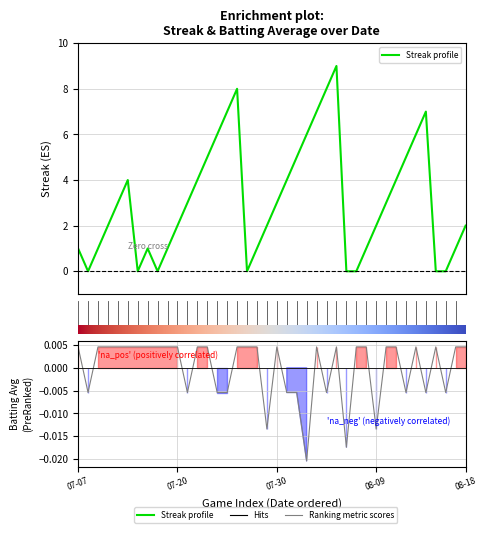

In Batting Average1, how many points are higher than both neighbors (excluding endpoints)?

5